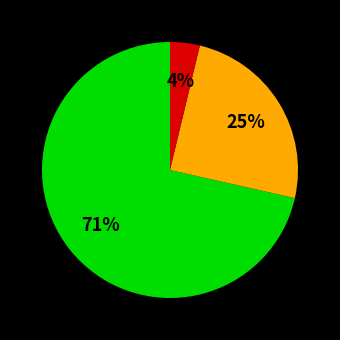

To the nearest percent, what is the average slice percentage?

33%